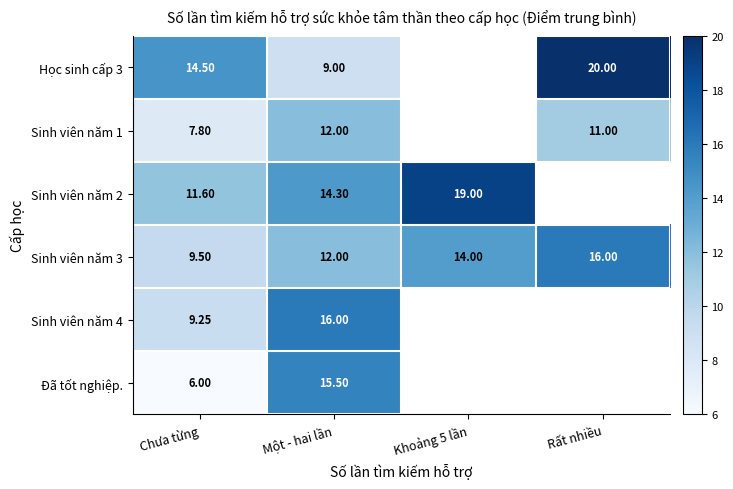

What is the spread (max minus min) of values at Chưa từng?

8.5